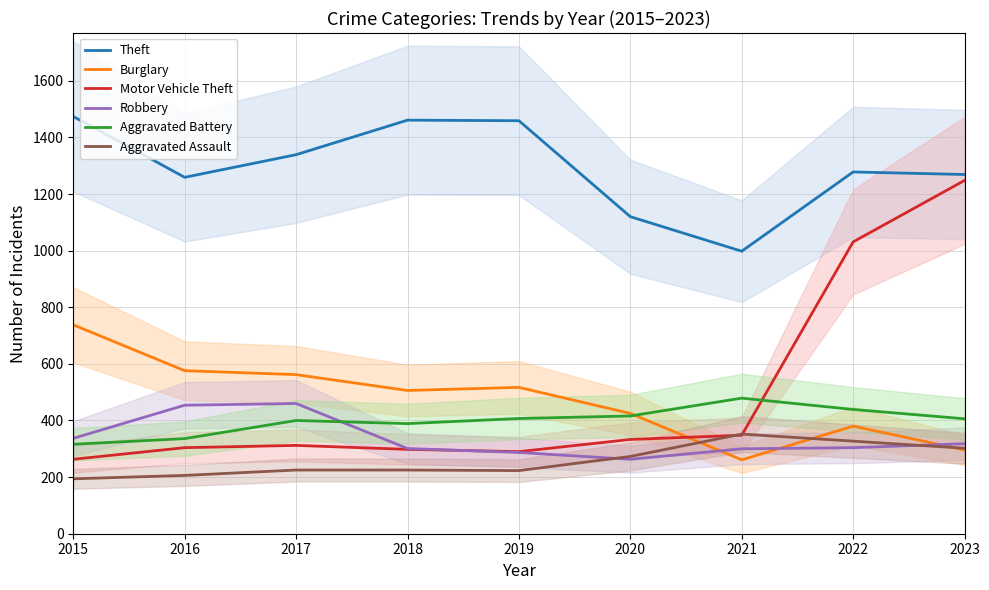

How many data points does each series have?

9